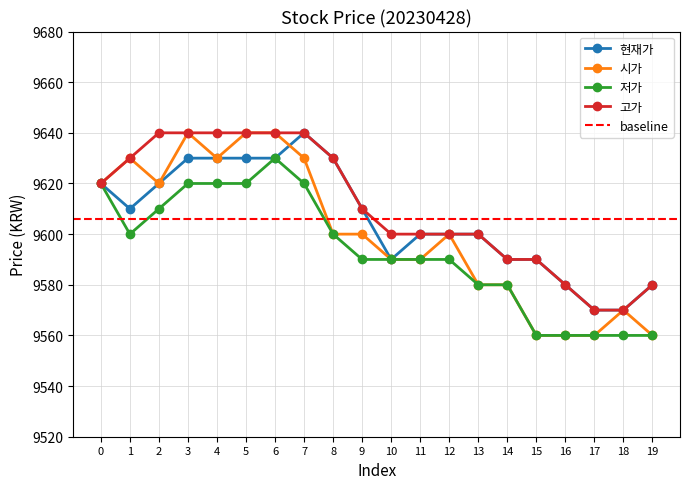

Reading left to right, extract all data points from this chart.

현재가: 0=9620	1=9610	2=9620	3=9630	4=9630	5=9630	6=9630	7=9640	8=9630	9=9610	10=9590	11=9600	12=9600	13=9600	14=9590	15=9590	16=9580	17=9570	18=9570	19=9580
시가: 0=9620	1=9630	2=9620	3=9640	4=9630	5=9640	6=9640	7=9630	8=9600	9=9600	10=9590	11=9590	12=9600	13=9580	14=9580	15=9560	16=9560	17=9560	18=9570	19=9560
저가: 0=9620	1=9600	2=9610	3=9620	4=9620	5=9620	6=9630	7=9620	8=9600	9=9590	10=9590	11=9590	12=9590	13=9580	14=9580	15=9560	16=9560	17=9560	18=9560	19=9560
고가: 0=9620	1=9630	2=9640	3=9640	4=9640	5=9640	6=9640	7=9640	8=9630	9=9610	10=9600	11=9600	12=9600	13=9600	14=9590	15=9590	16=9580	17=9570	18=9570	19=9580